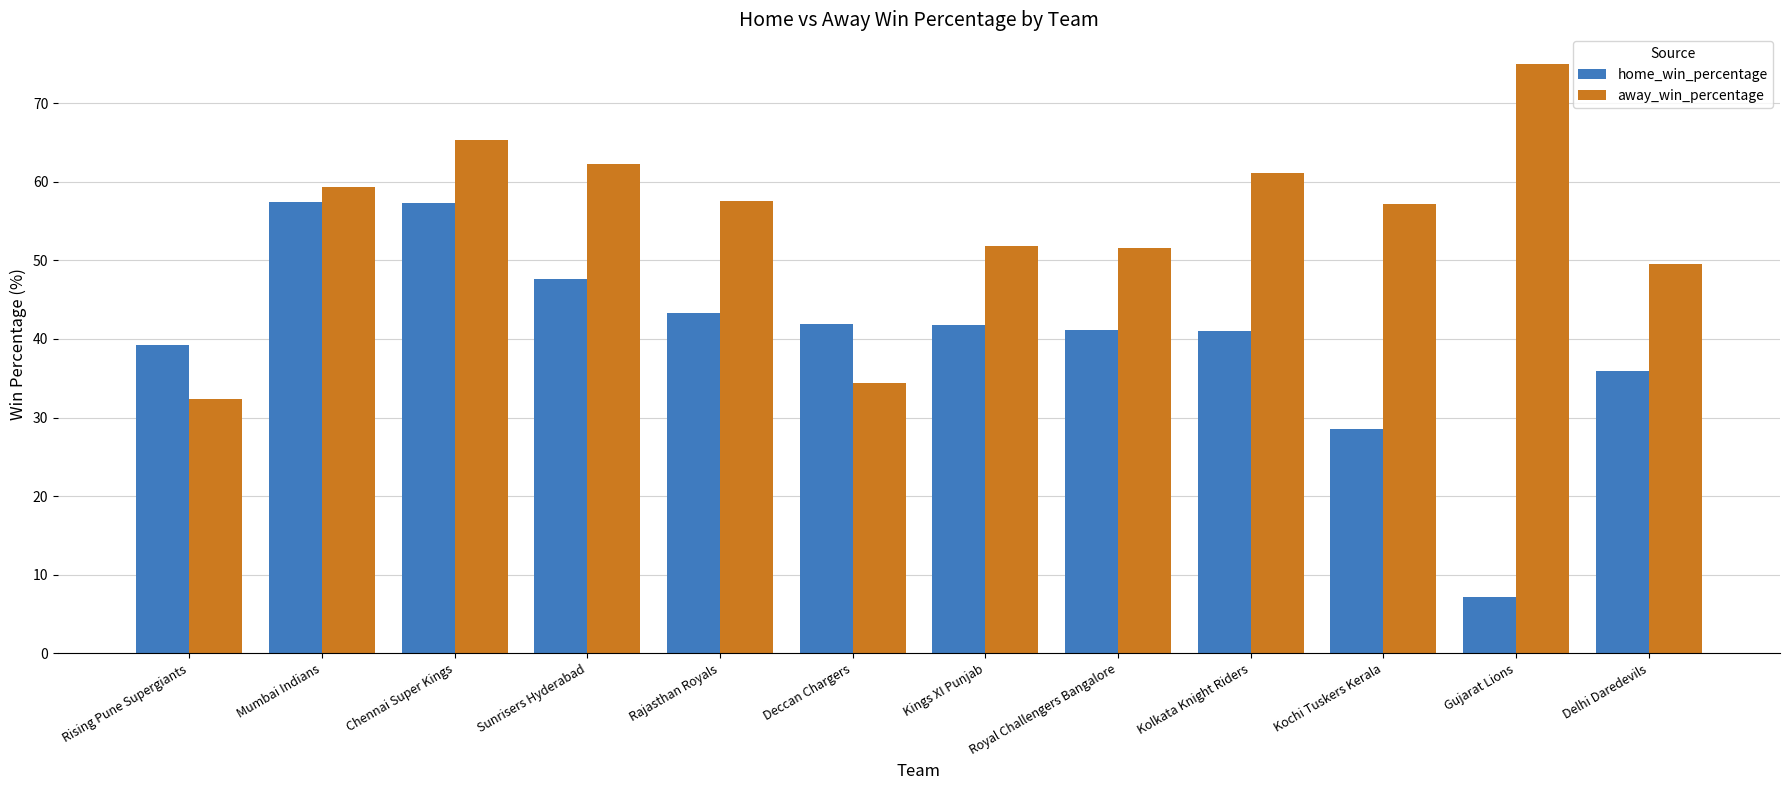

True or false: away_win_percentage has a value of 51.6 at Royal Challengers Bangalore.

True